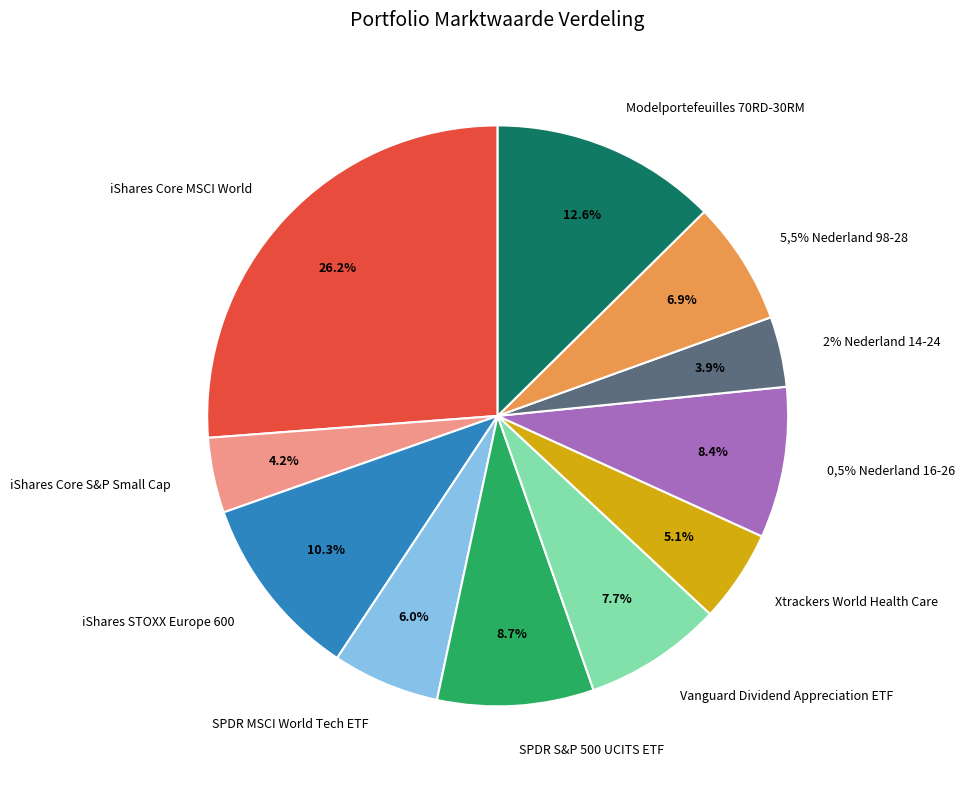

What is the largest slice in the pie chart?

iShares Core MSCI World